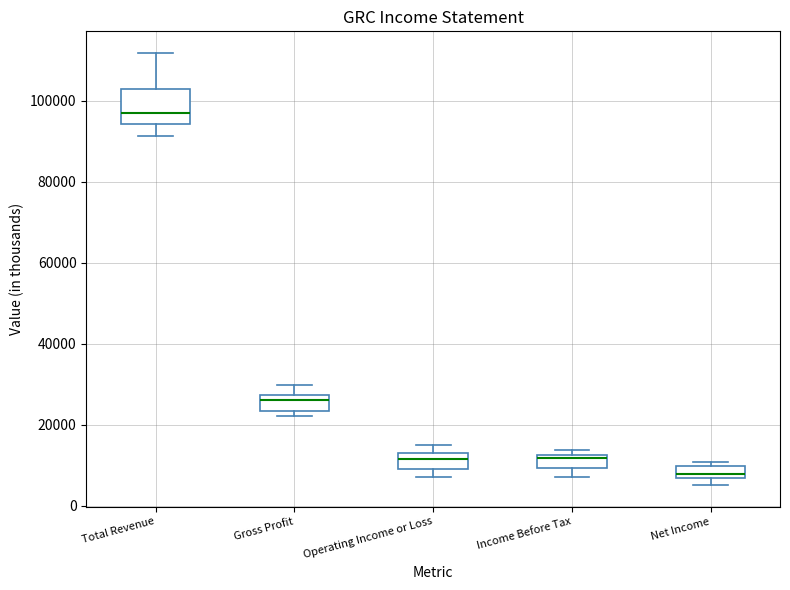

Where is the lower edge of the box for Net Income on the y-axis? The values are not printed on the chart, so give them approximately, as read against the axis.

6000